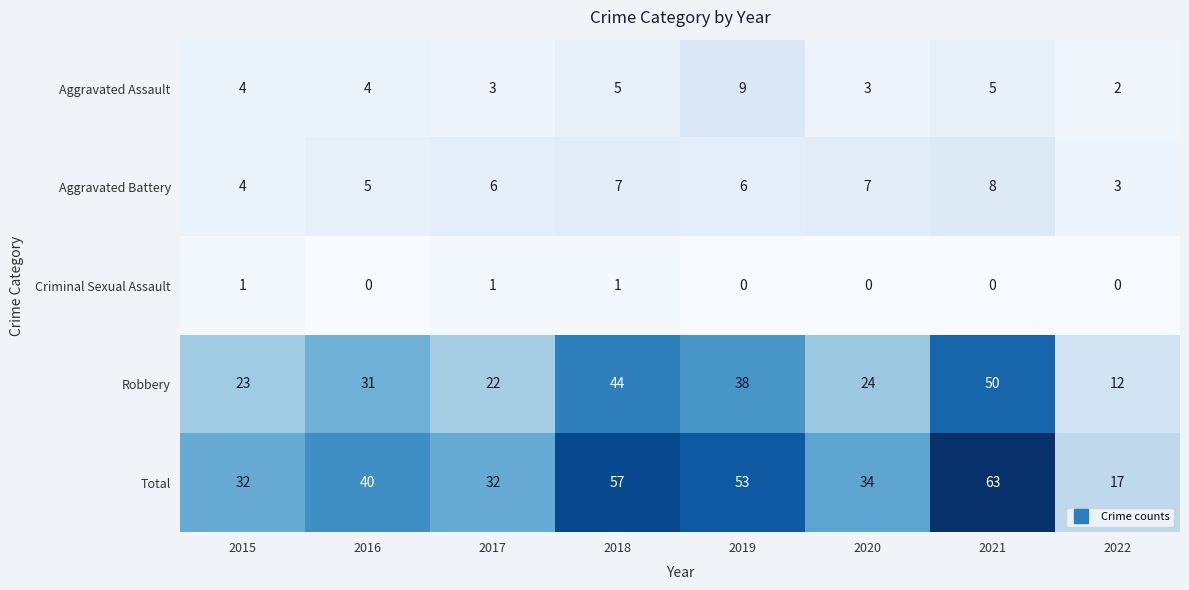

At which category is the sum across all series the highest?

2021